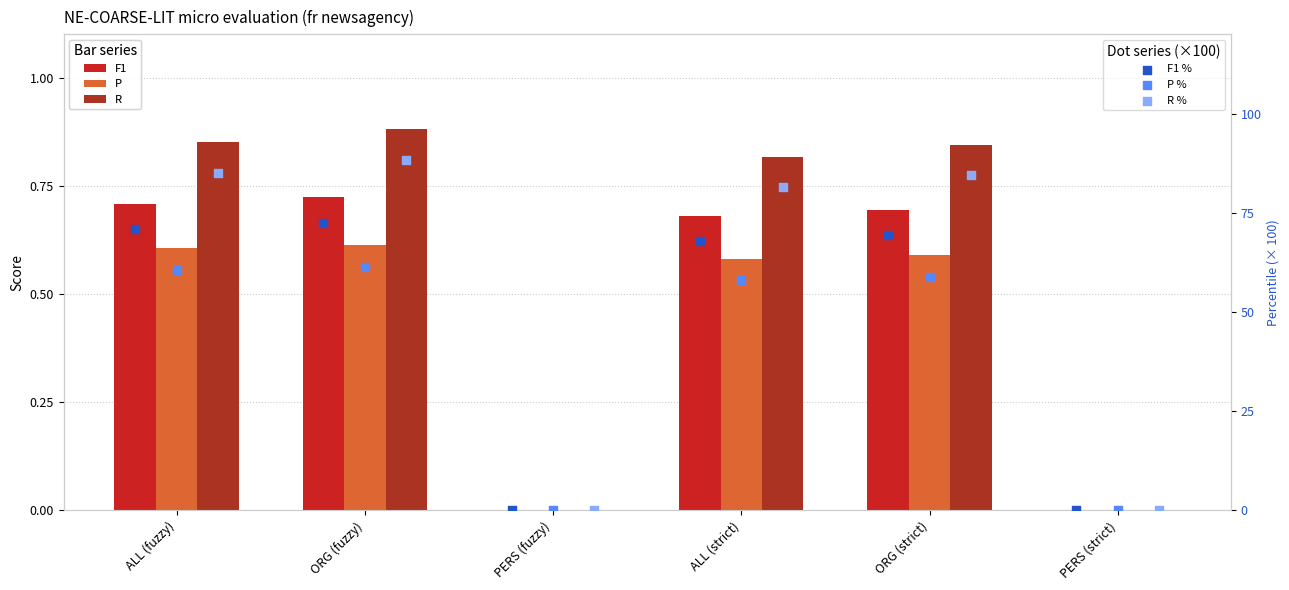

Is the value of R at ALL (strict) greater than the value of R % at ORG (fuzzy)?

No